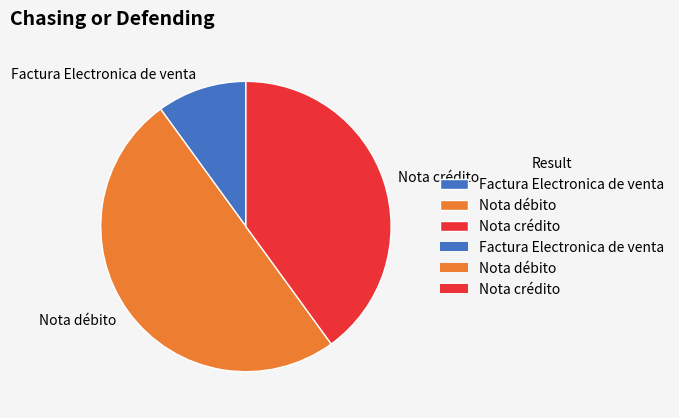

Rank the categories by value from lowest to highest.

Factura Electronica de venta, Nota crédito, Nota débito